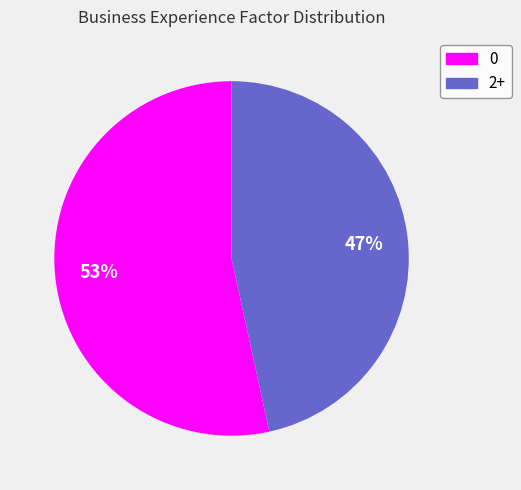

What is the ratio of the value at 2+ to the value at 0?

0.9